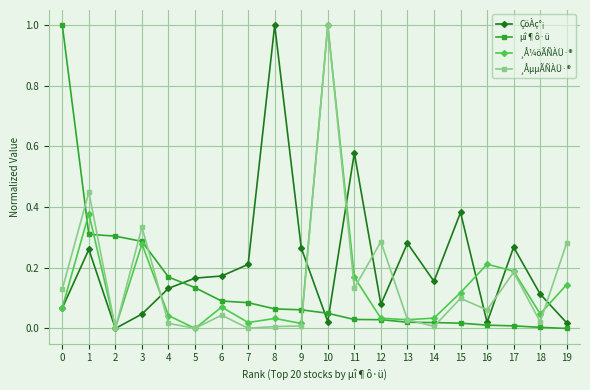

The ¸Å¼öÃÑÀÜ·® series shows 0.0 at 6. True or false?

False